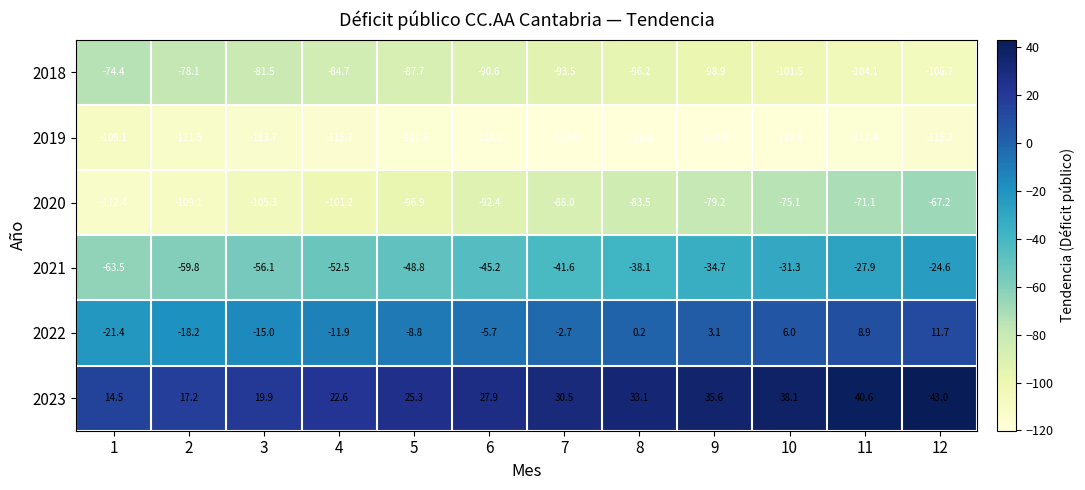

What is the difference between the highest and lowest values at 3?

133.6